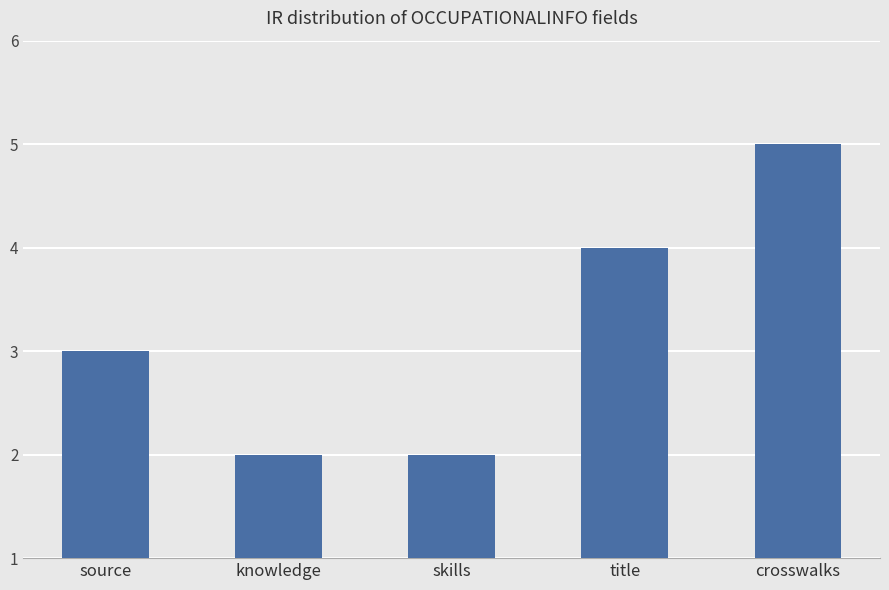

Which has a higher value, skills or crosswalks?

crosswalks